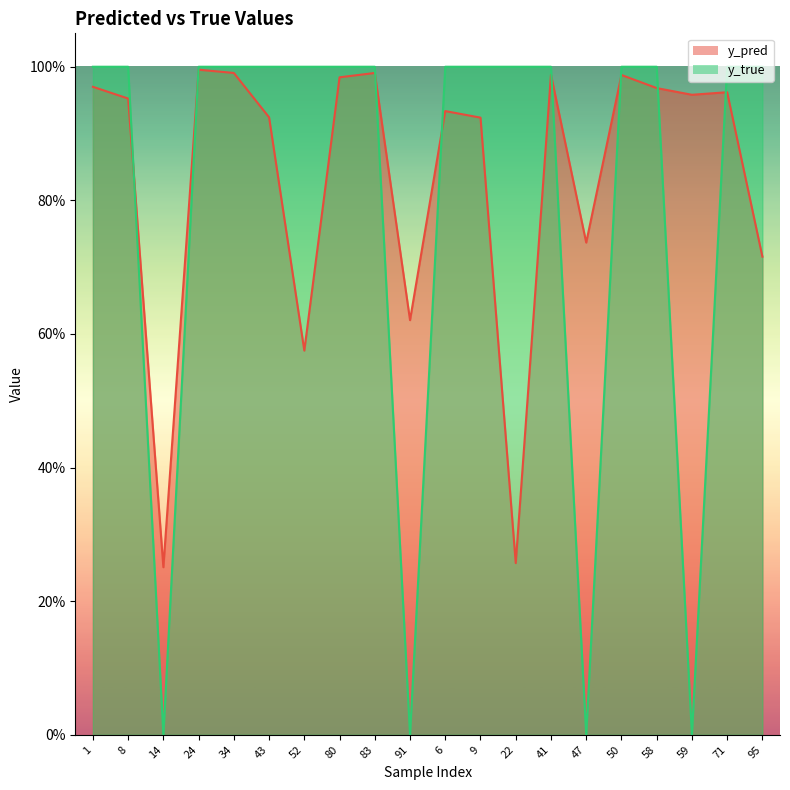

What is the label of the 16th point from the left?

50